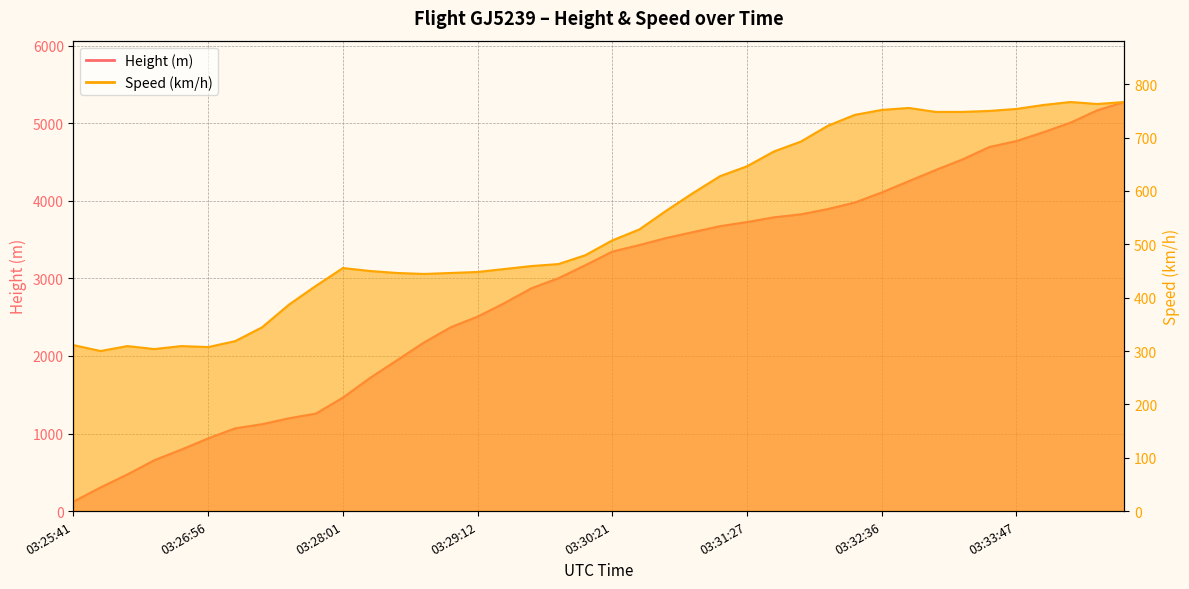

Which series has the widest spread of values?

Height